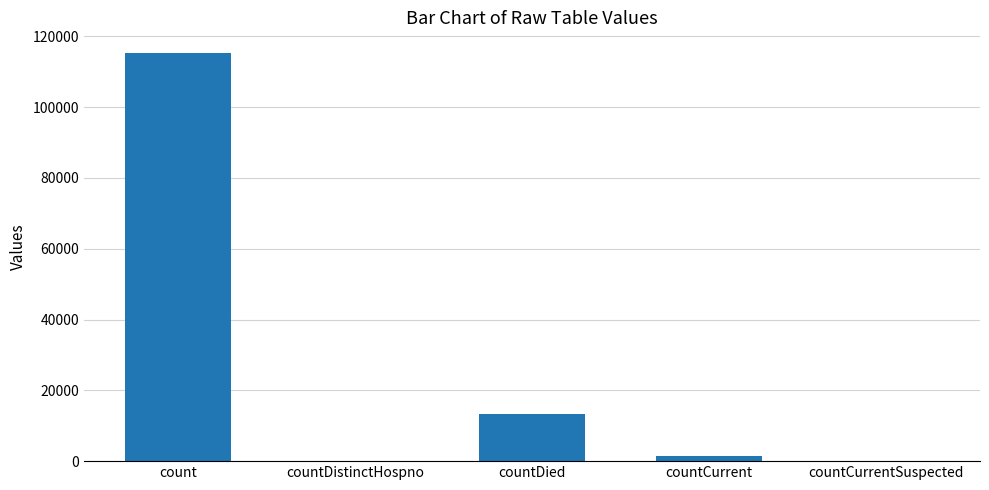

Is it true that the value at countDistinctHospno is 75028?

False